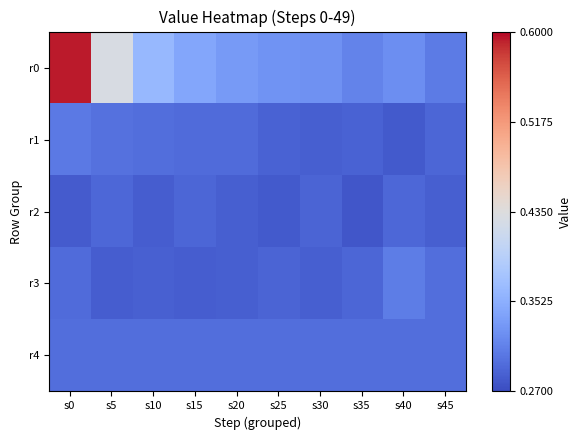

At which category is the sum across all series the highest?

s0